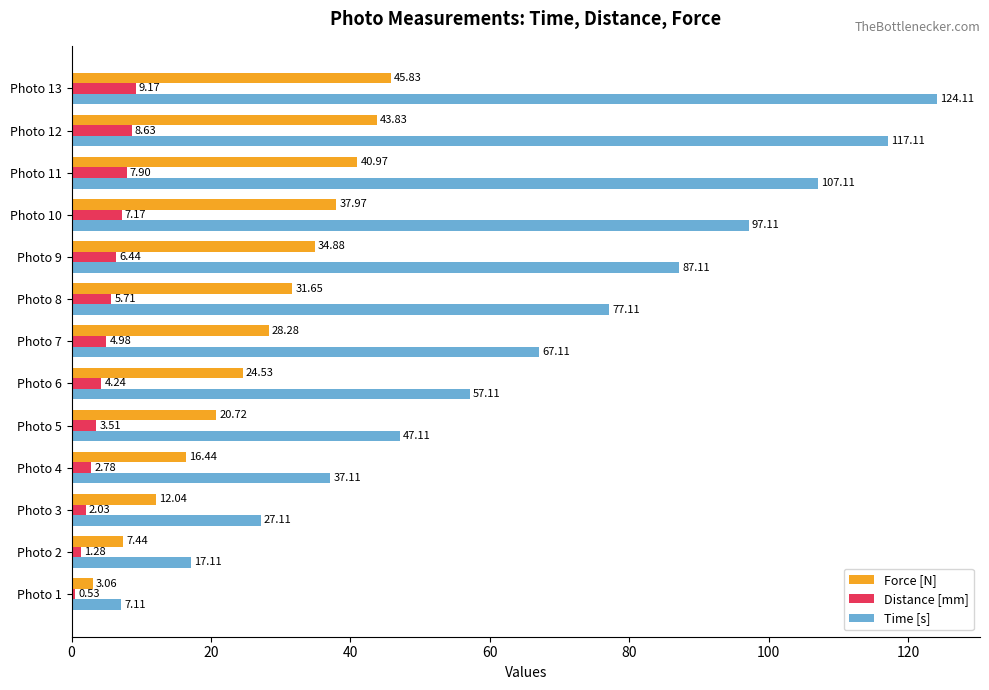

Rank the series by their average value, from lowest to highest.

Distance [mm], Force [N], Time [s]